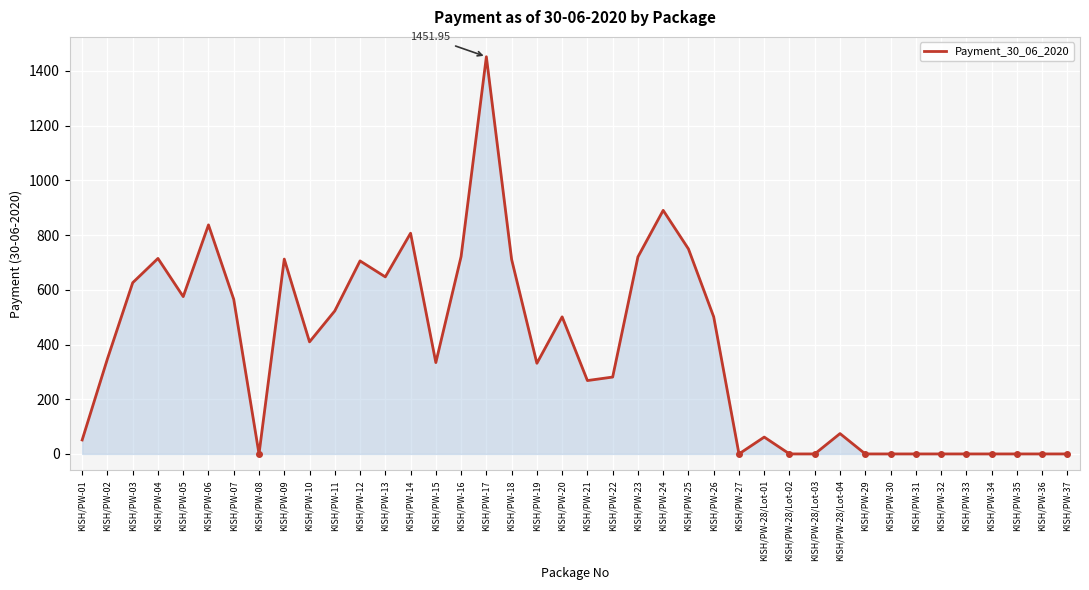

Where does the data first go above 347?

KISH/PW-02